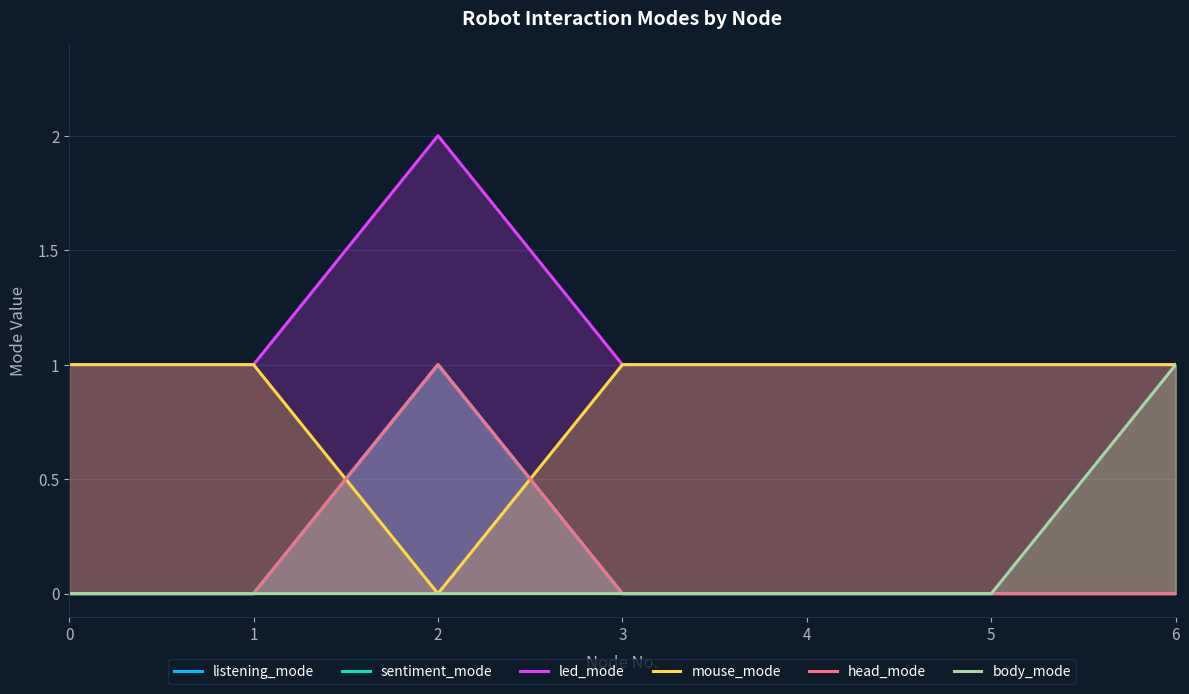

Where is the first local maximum for sentiment_mode?

2